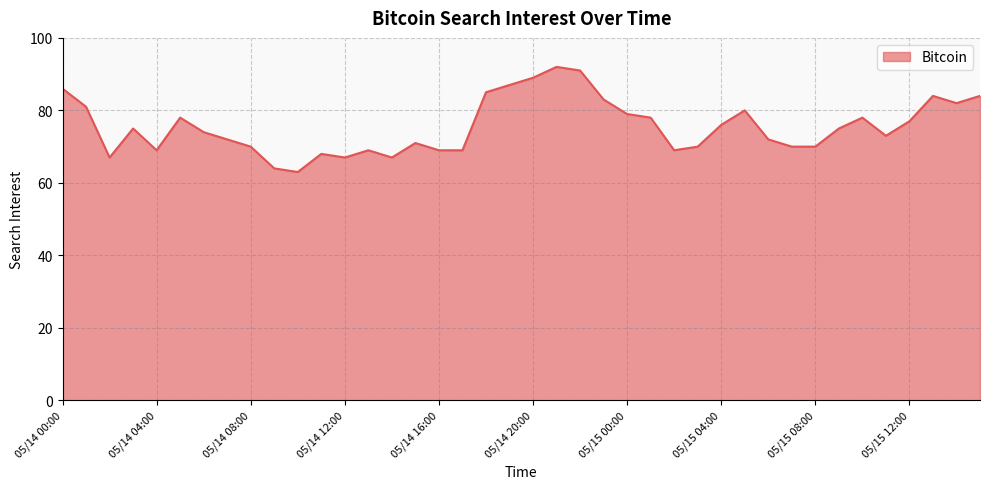

What is the maximum value shown in the chart?

92